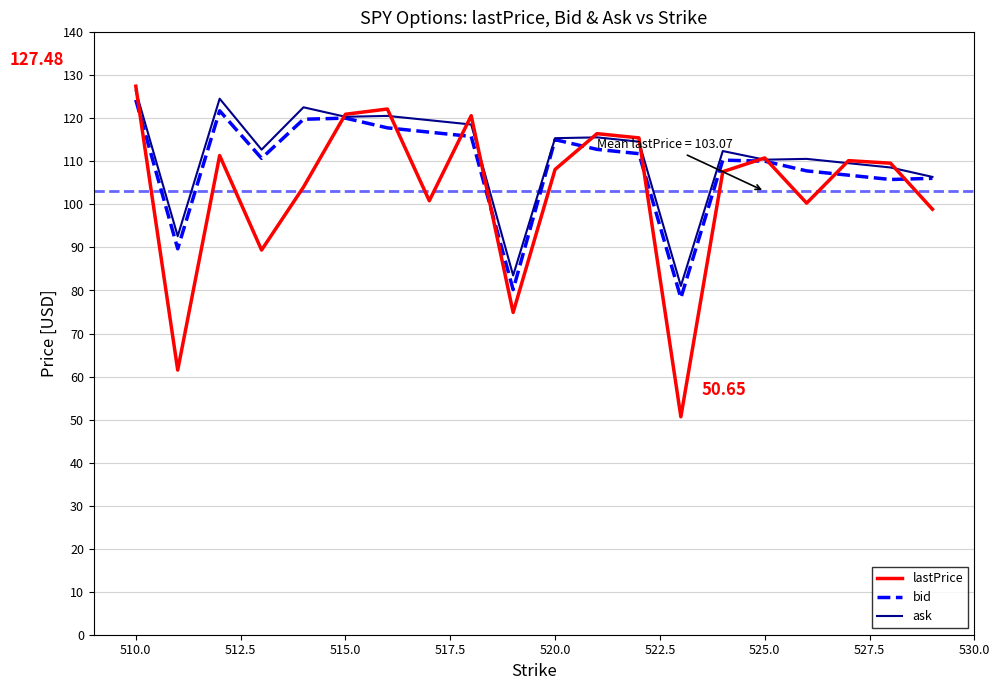

Which series has the widest spread of values?

lastPrice